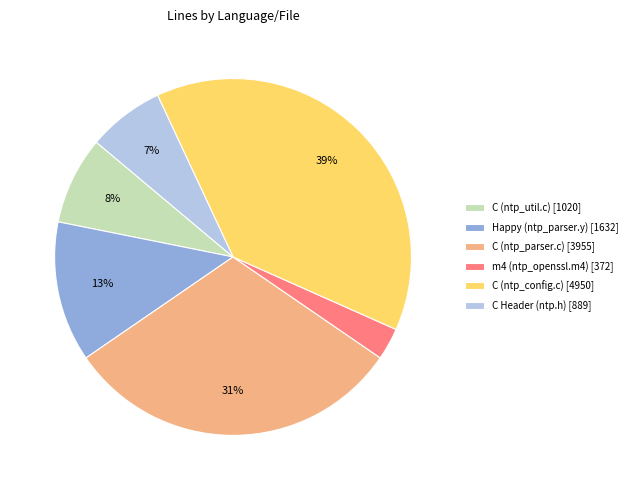

To the nearest percent, what portion does C (ntp_util.c) represent?

8%